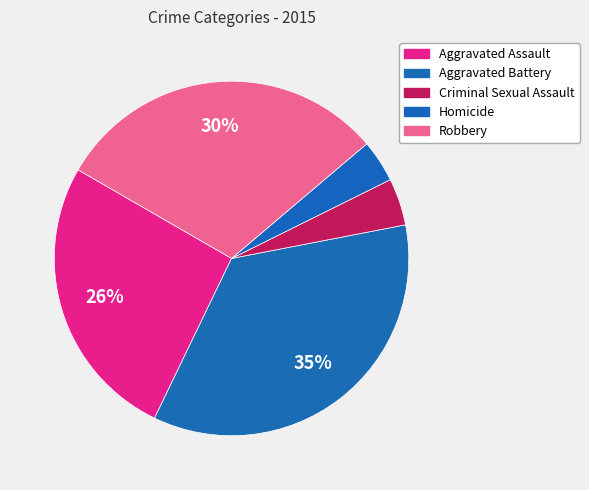

Count the number of slices in the pie.

5